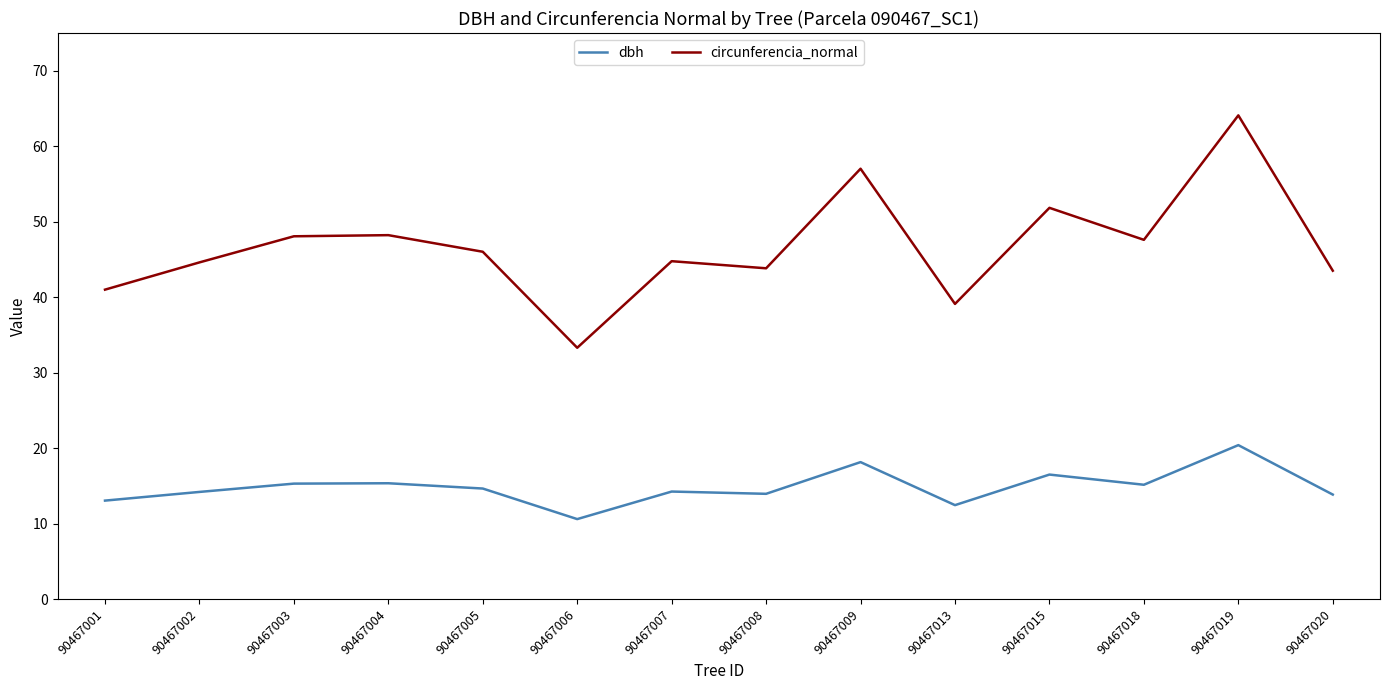

What value does the circunferencia_normal series have at 90467008?

43.8